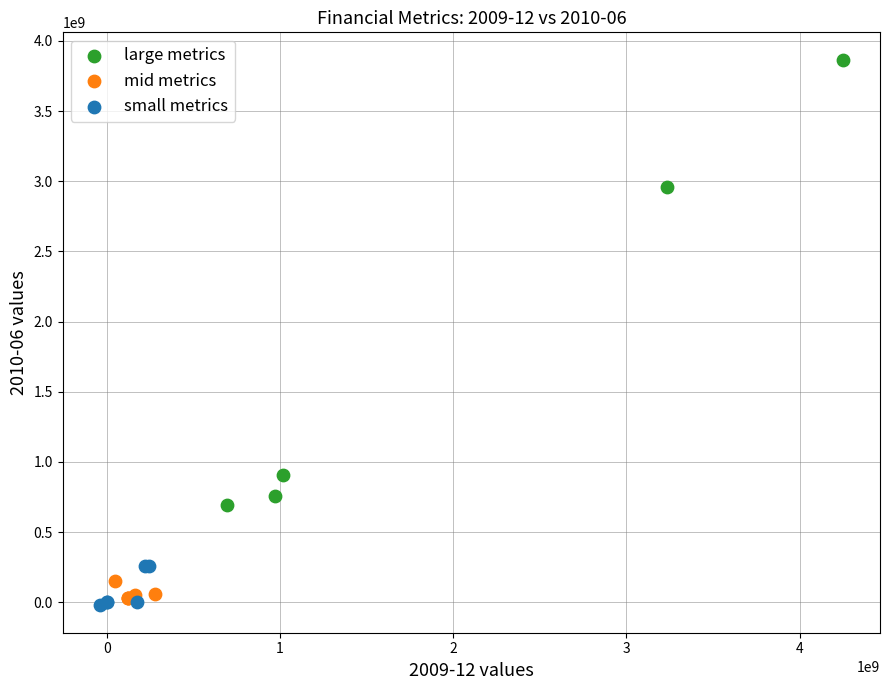

Which series reaches the maximum Y coordinate?

large metrics